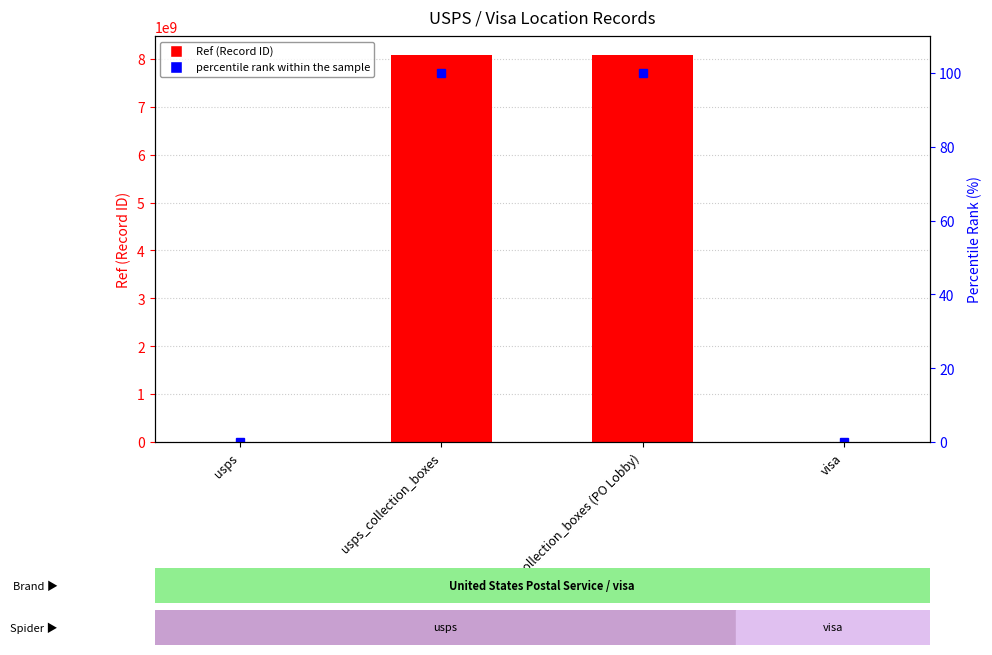

What is the label of the 3rd bar from the left?

usps_collection_boxes (PO Lobby)